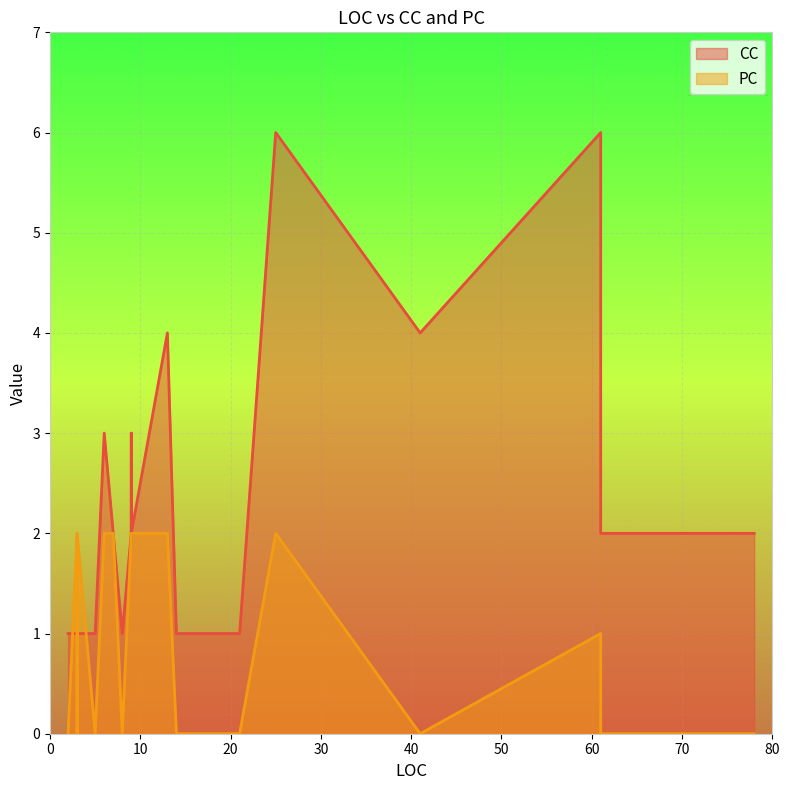

Reading left to right, what are all the values shown in this chart?

CC: 14=1	61=2	6=3	9=2	7=2	9=3	9=2	25=6	61=6	13=4	18=1	3=1	3=1	41=4	8=1	5=1	78=2	21=1	8=1	3=1	2=1
PC: 14=0	61=0	6=2	9=2	7=2	9=2	9=2	25=2	61=1	13=2	18=0	3=2	3=2	41=0	8=0	5=0	78=0	21=0	8=0	3=0	2=0